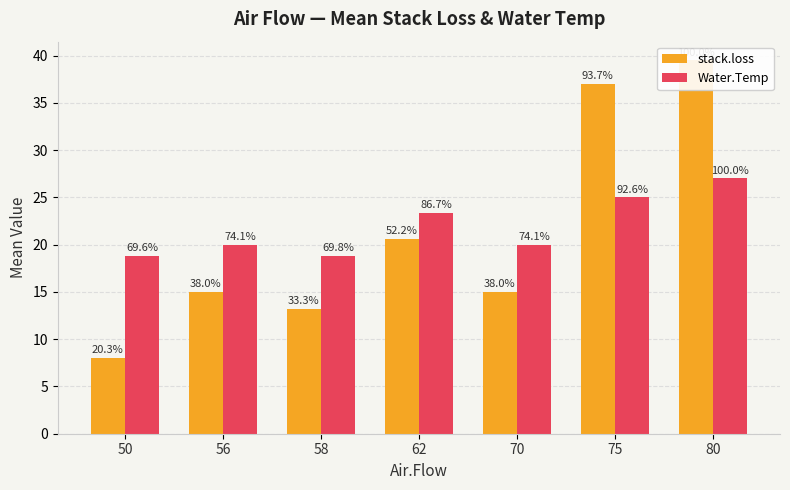

What is the maximum value shown in the chart?

39.5